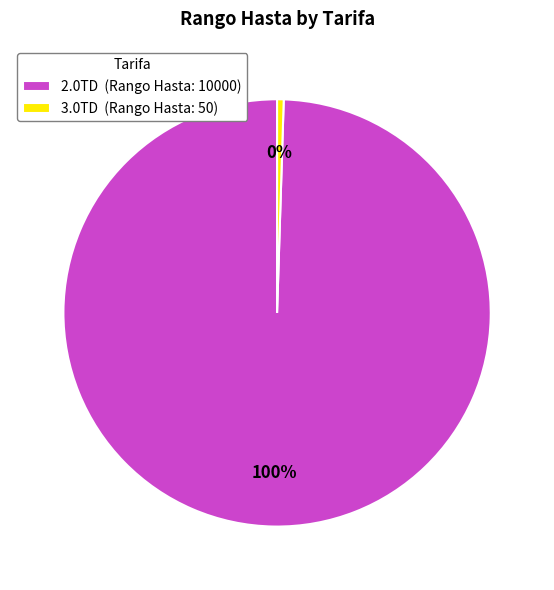

To the nearest percent, what is the average slice percentage?

50%